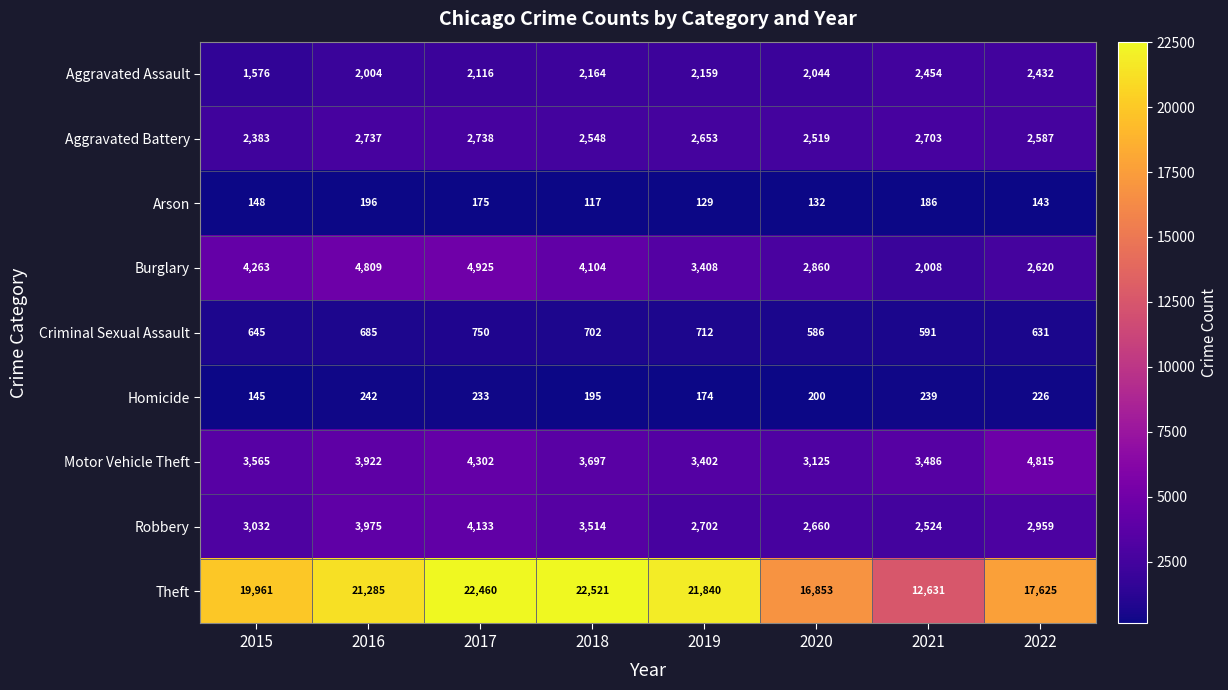

Rank the series by their maximum value, from highest to lowest.

Theft, Burglary, Motor Vehicle Theft, Robbery, Aggravated Battery, Aggravated Assault, Criminal Sexual Assault, Homicide, Arson